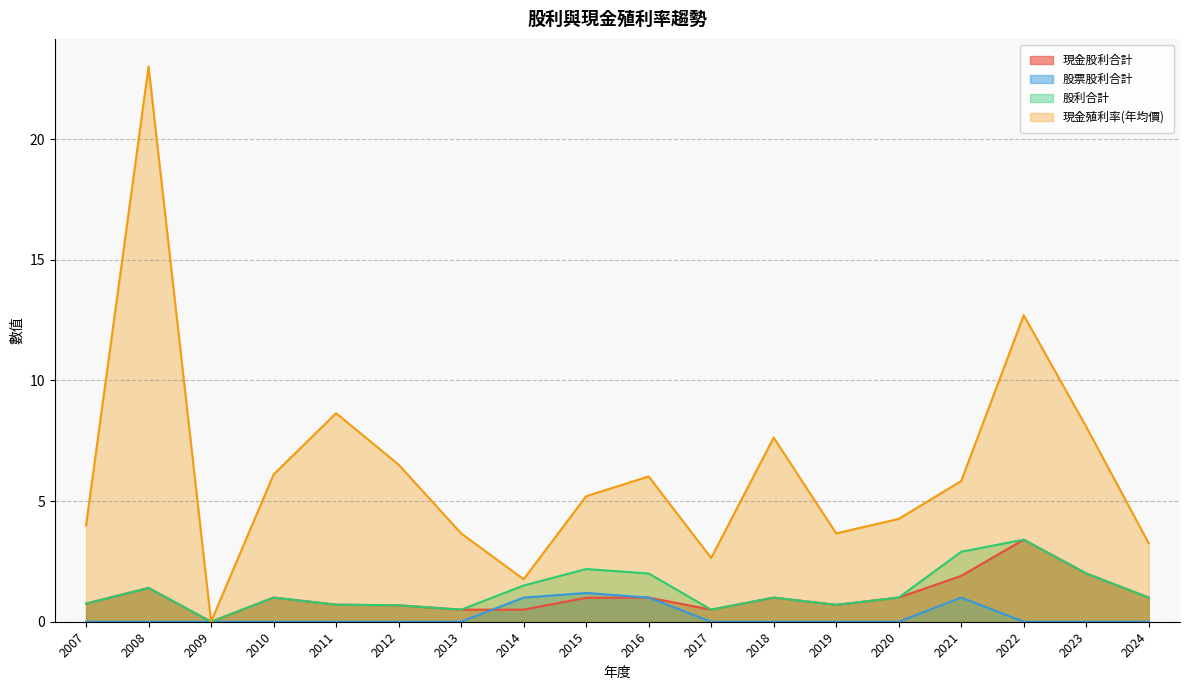

How many data points in 股利合計 are above 1?

7